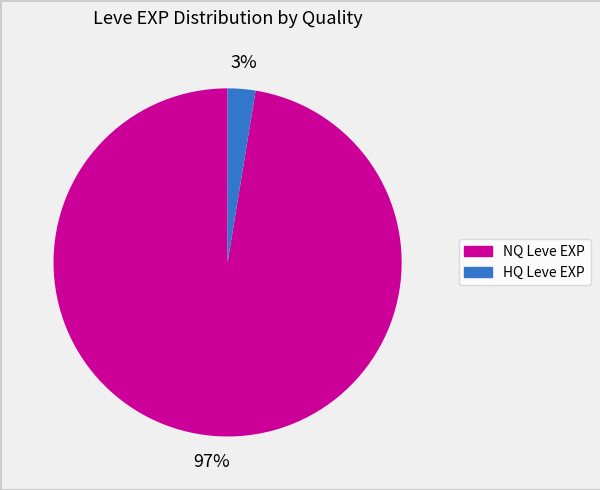

Count the number of slices in the pie.

2